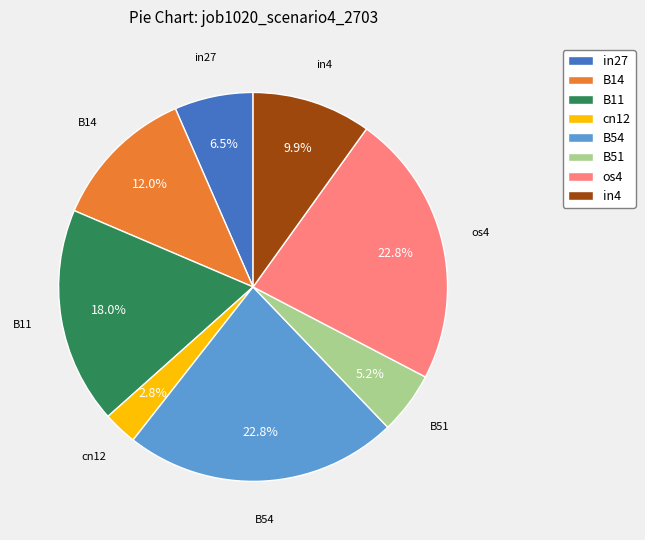

What is the smallest slice in the pie chart?

cn12